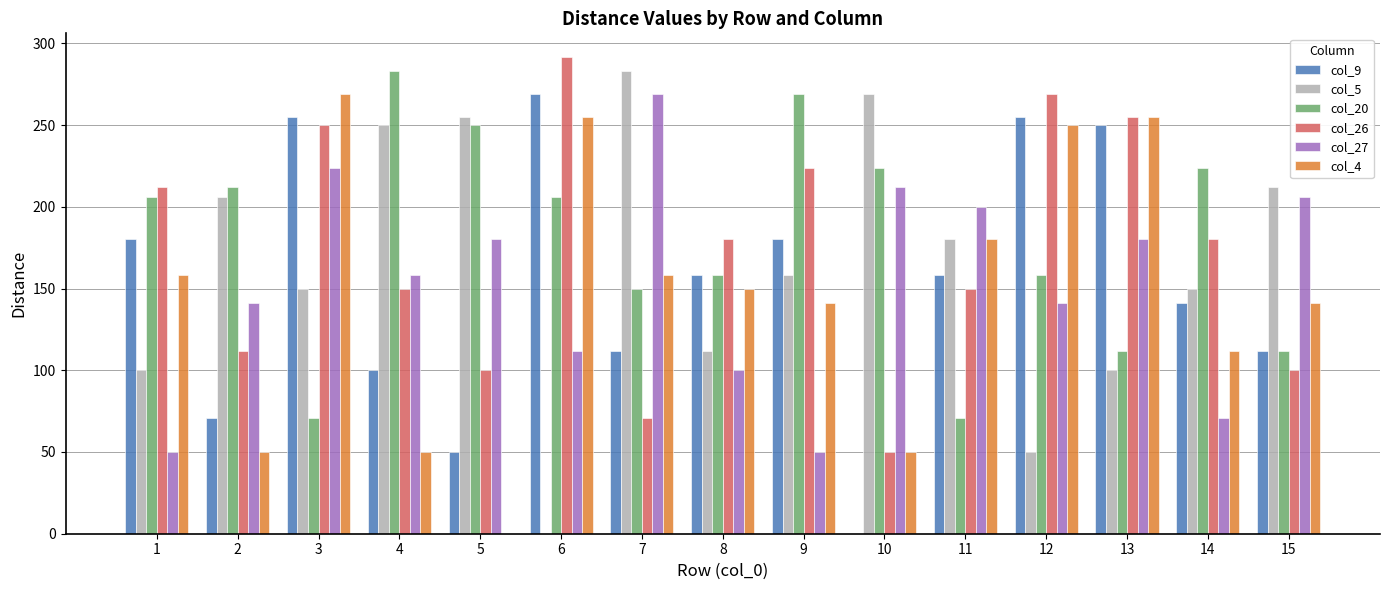

True or false: col_9 has a value of 255.0 at 12.

True